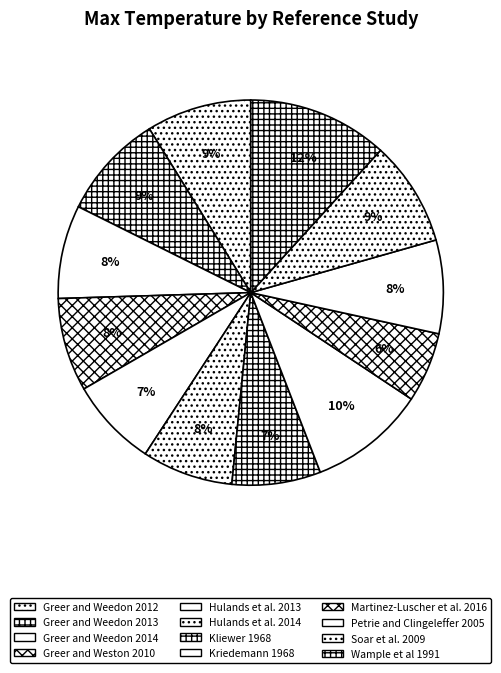

True or false: Kliewer 1968 accounts for 1% of the total.

False